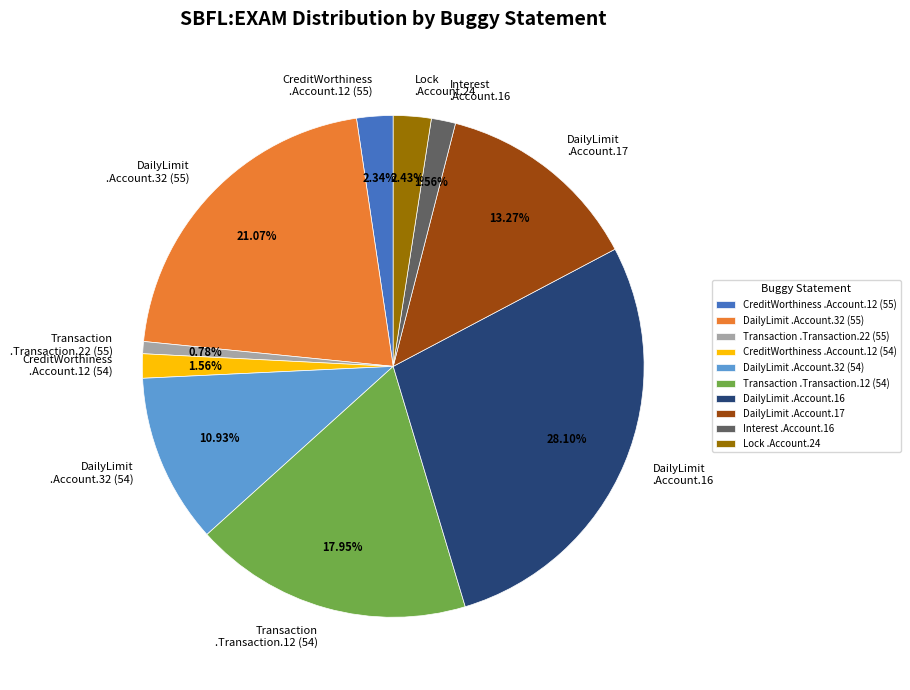

Is there a majority slice in this chart?

No